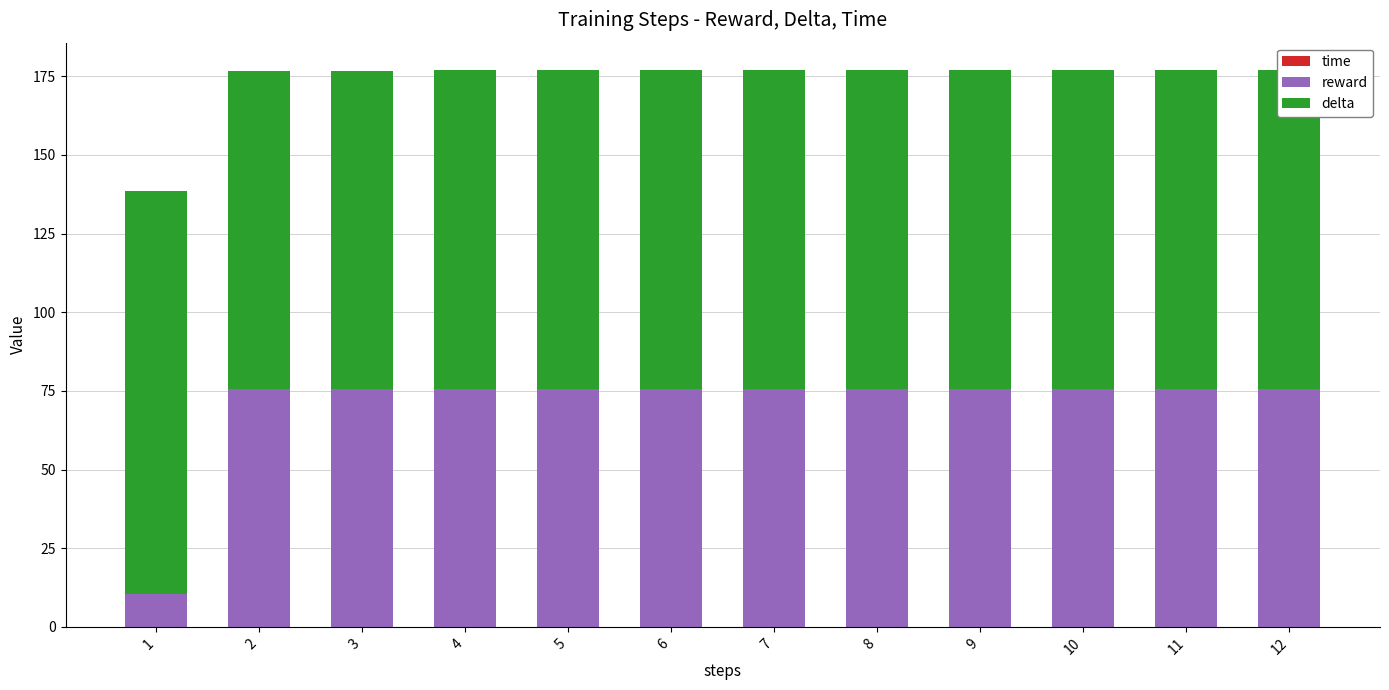

List the series in order of their overall mean, highest first.

delta, reward, time